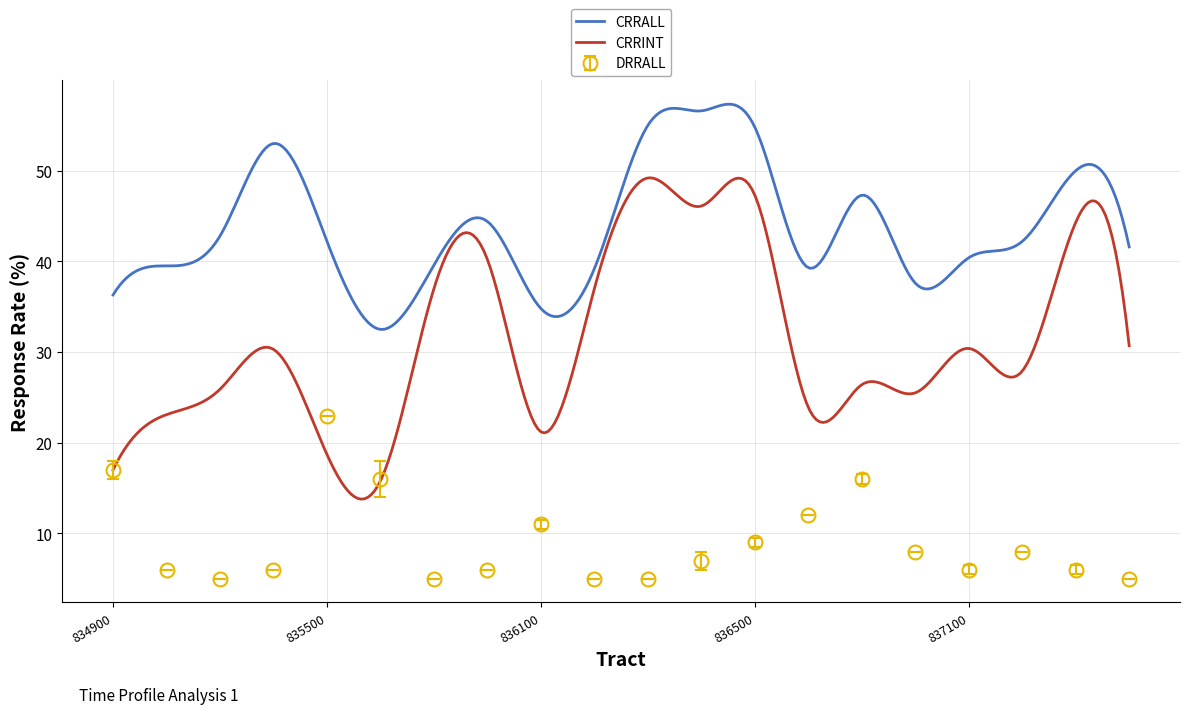

What is the maximum value for CRRINT?

49.2